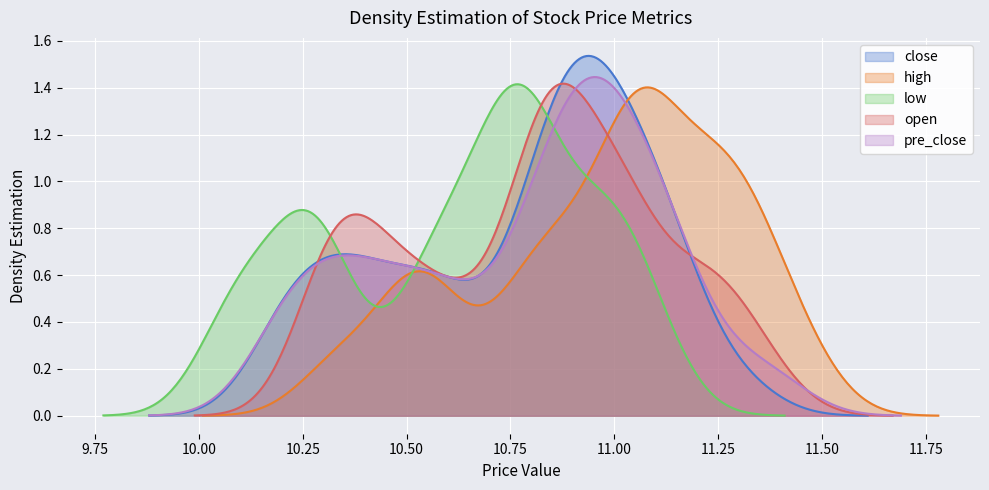

What are all the series names shown in the legend?

close, high, low, open, pre_close